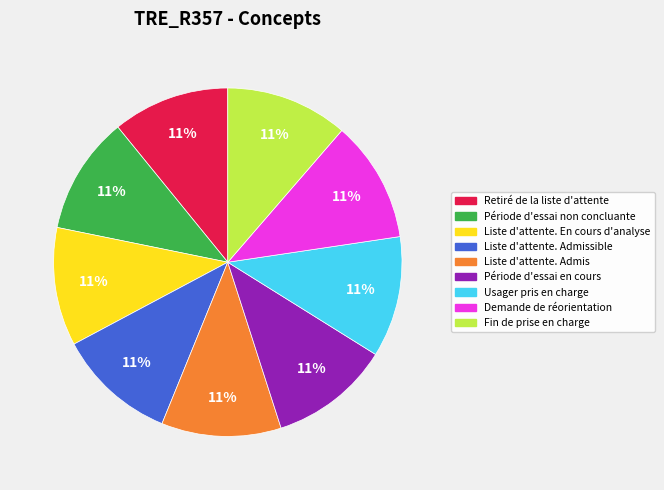

To the nearest percent, what is the combined percentage of Retiré de la liste d'attente and Liste d'attente. Admis?

22%